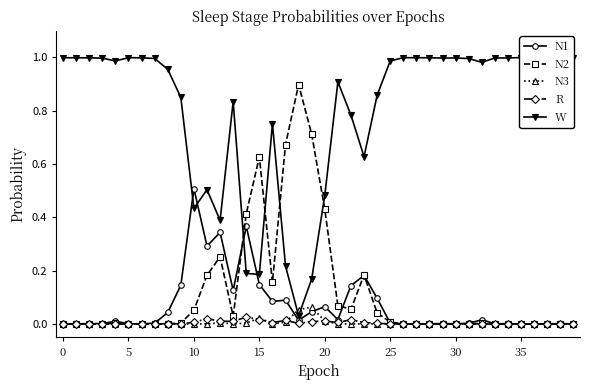

True or false: N2 has more than 1 interior local peaks.

True